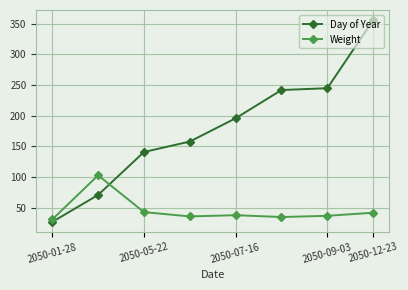

List the series in order of their peak value, lowest first.

Weight, Day of Year